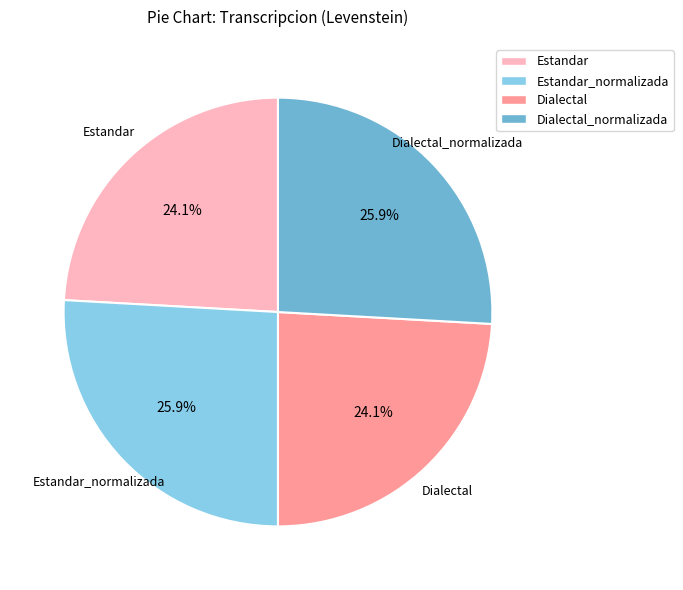

Is there any slice that represents more than half of the pie?

No